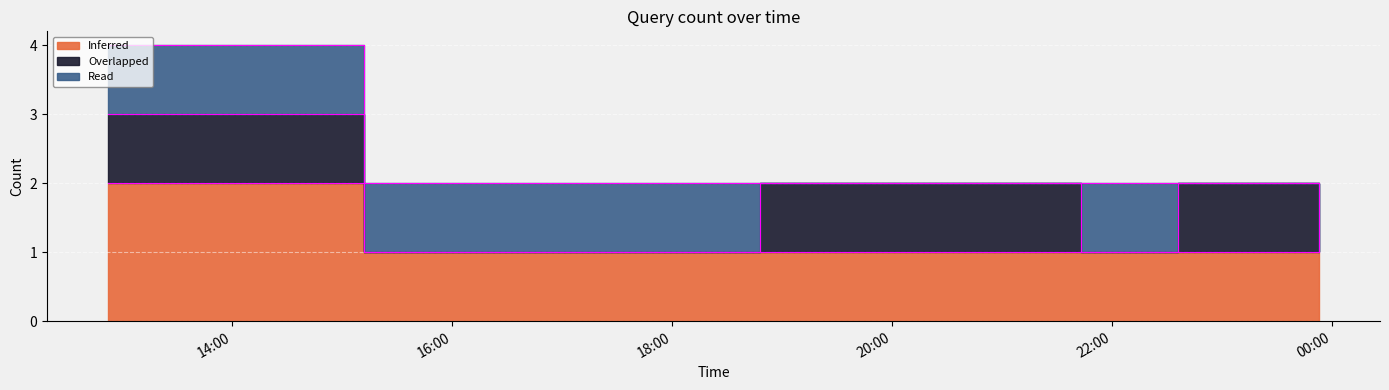

What is the difference between the second highest and second lowest values in the Overlapped series?

1